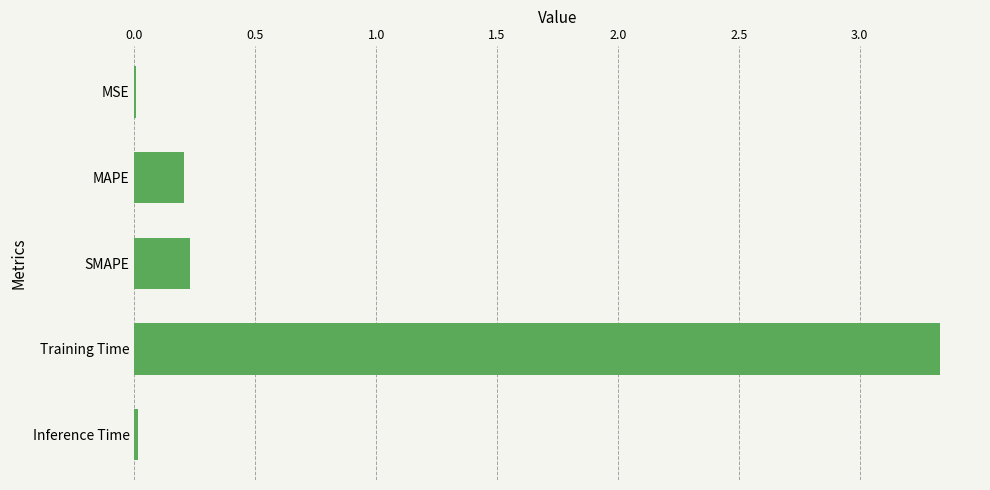

How many distinct data groups are displayed?

1